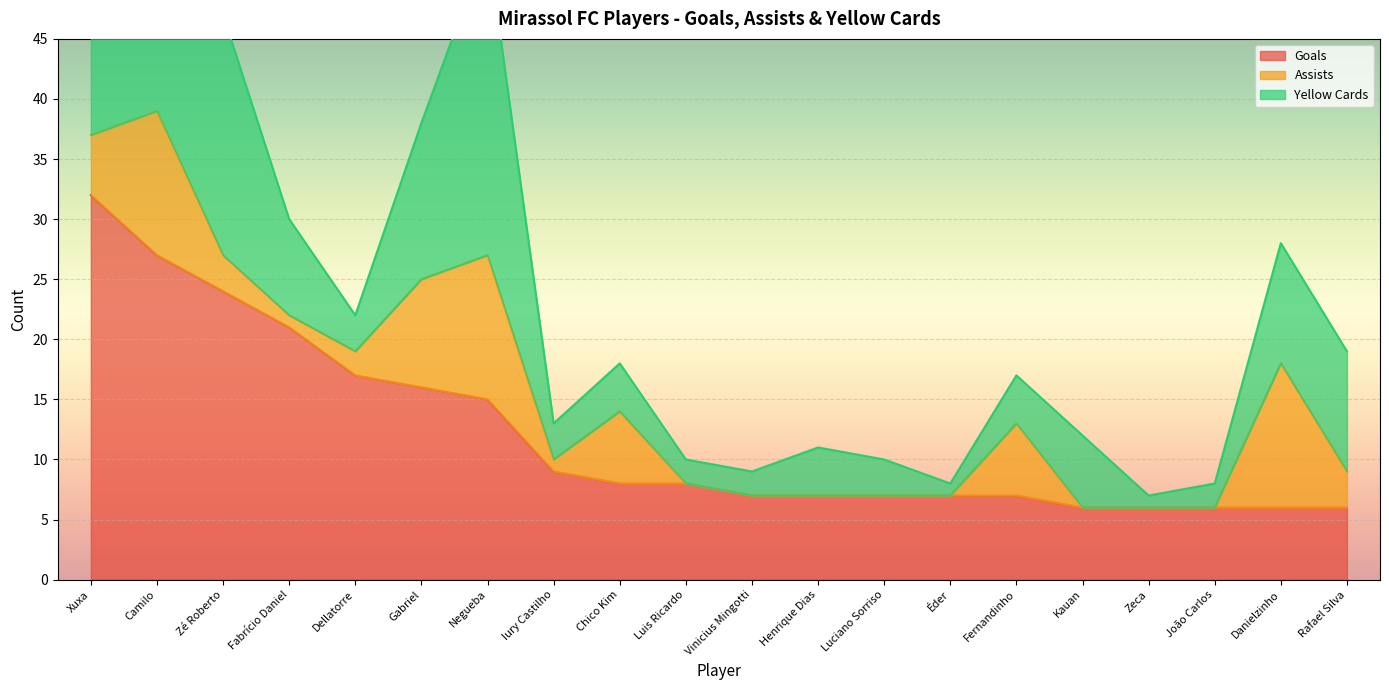

What is the maximum value for Goals?

32